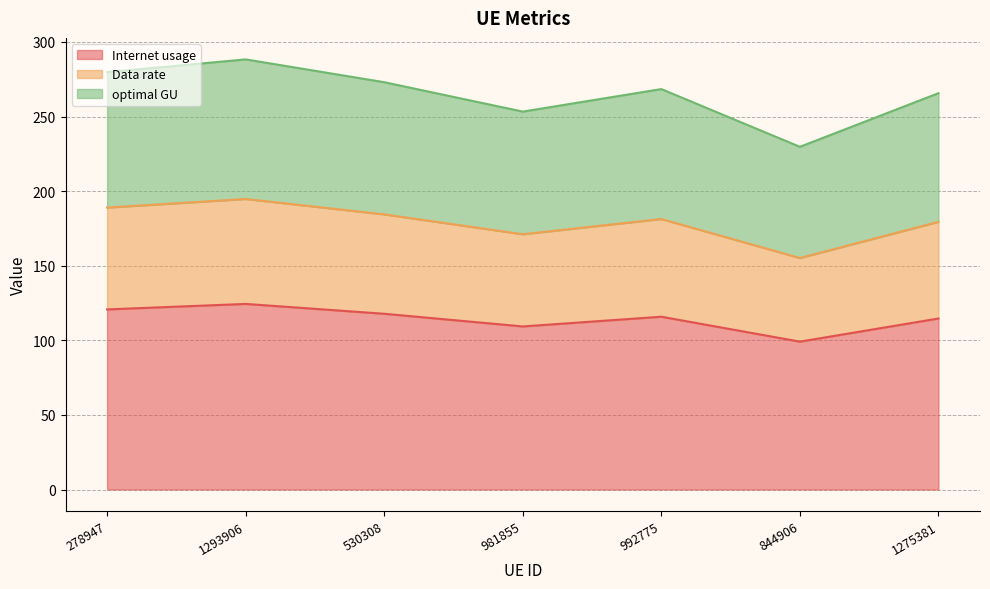

Between 530308 and 1275381, which series saw the biggest shift?

Internet usage